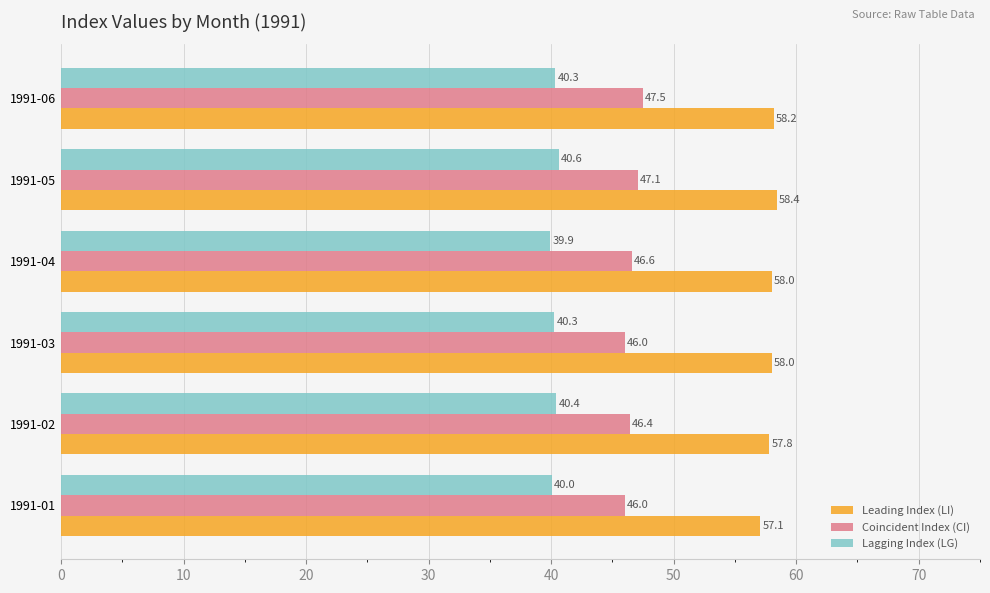

Rank the series by their average value, from lowest to highest.

Lagging Index (LG), Coincident Index (CI), Leading Index (LI)